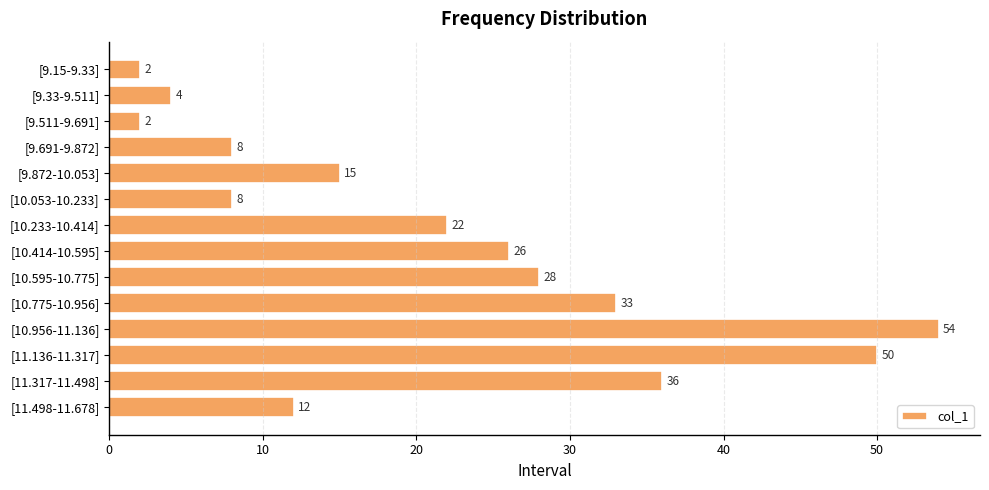

What is the value of the 11th bar from the top?

54